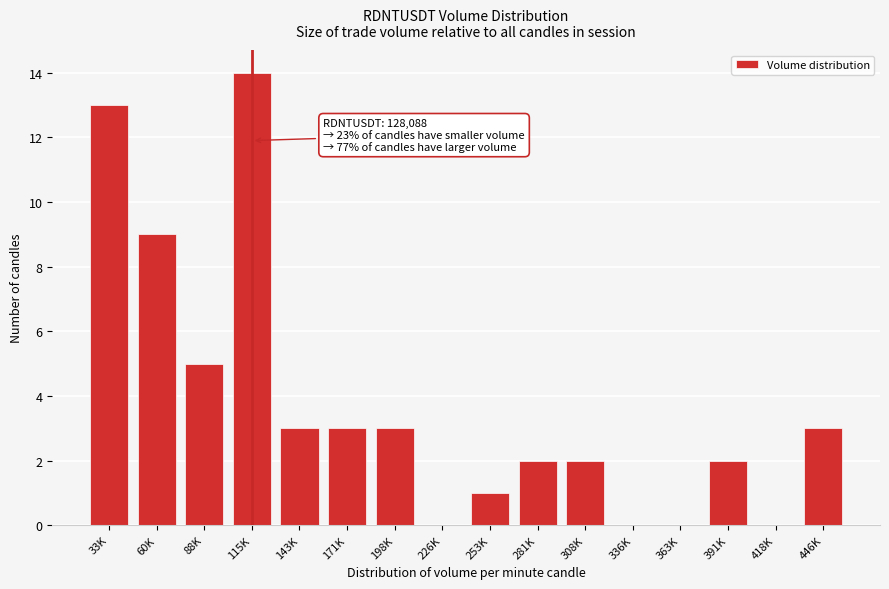

Reading right to left, extract all data points from this chart.

446K=3	418K=0	391K=2	363K=0	336K=0	308K=2	281K=2	253K=1	226K=0	198K=3	171K=3	143K=3	115K=14	88K=5	60K=9	33K=13